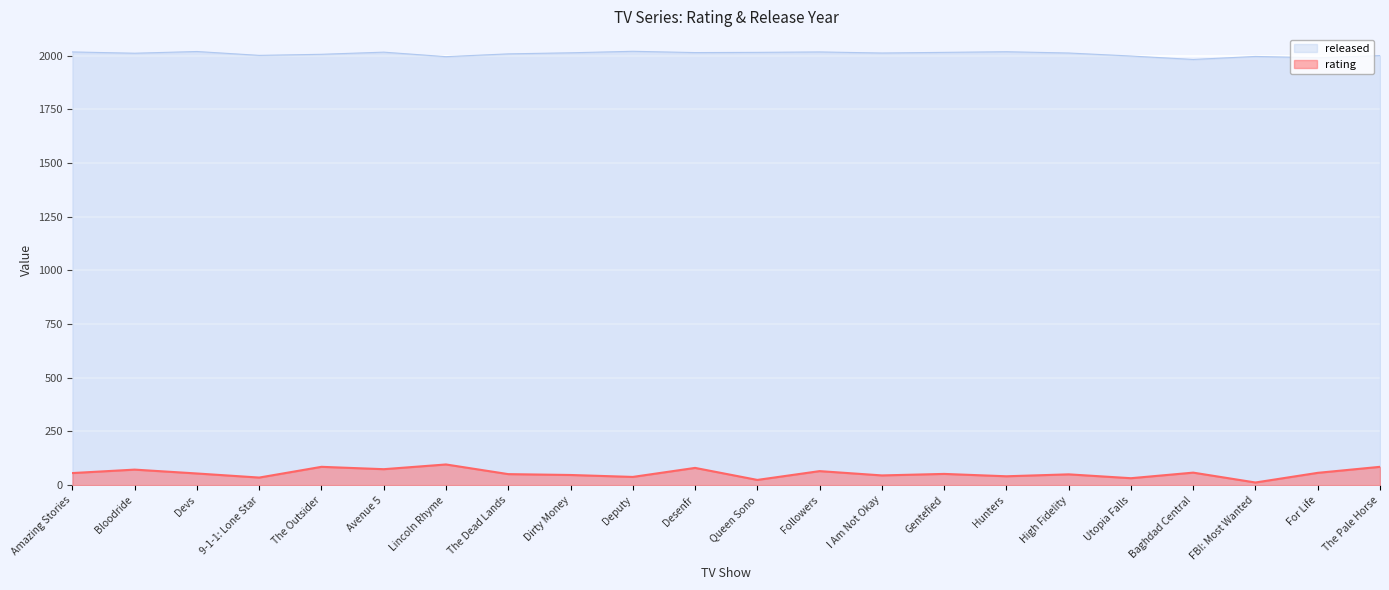

What is the spread (max minus min) of values at I Am Not Okay?

1967